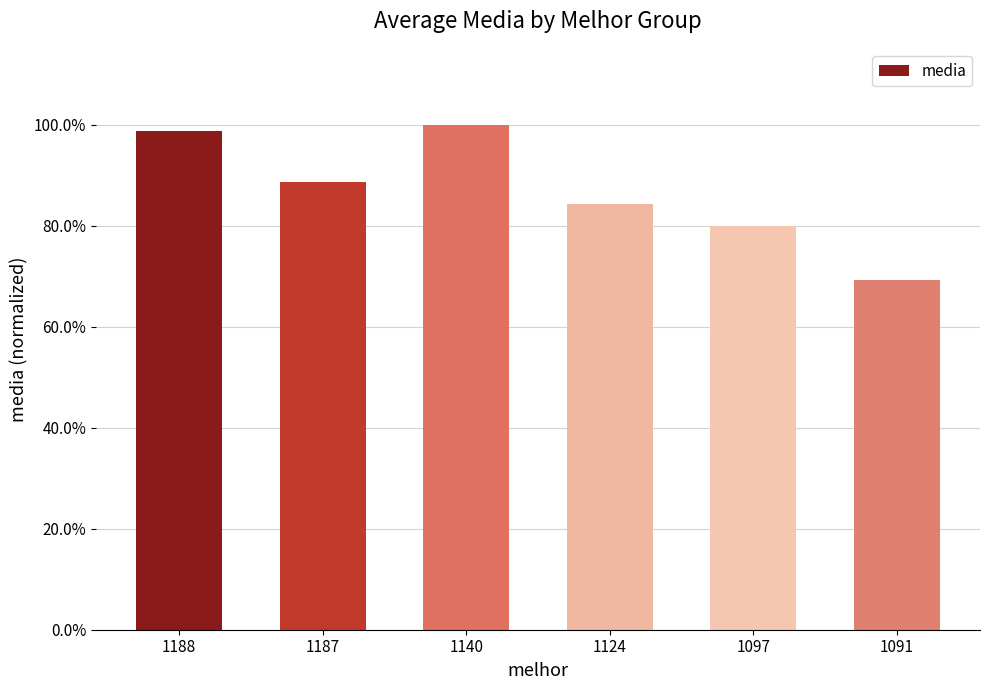

Are the bars horizontal?

No